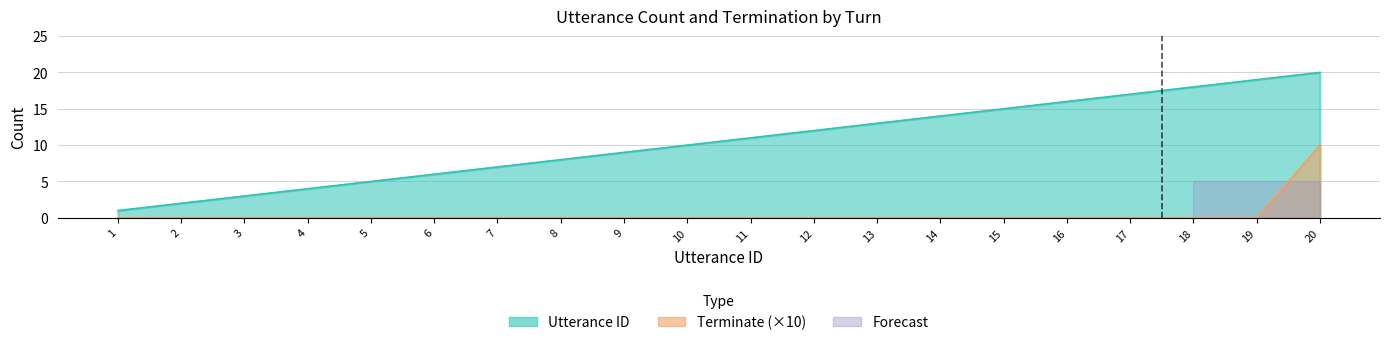

What is the sum of all utterance_id values?

210